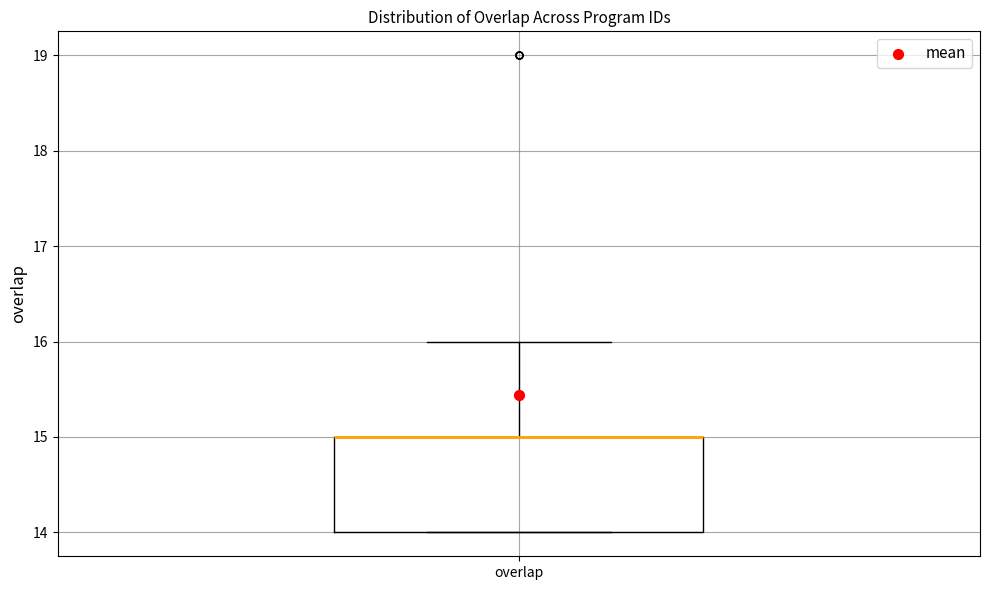

Read this box plot against the y-axis: the position of the median line, the range covered by the box, and the ends of both whiskers. The values are not printed on the chart, so give them approximately, as read against the axis.

median 15 (drawn on the box's upper edge), box 14 to 15, whiskers 14 to 16